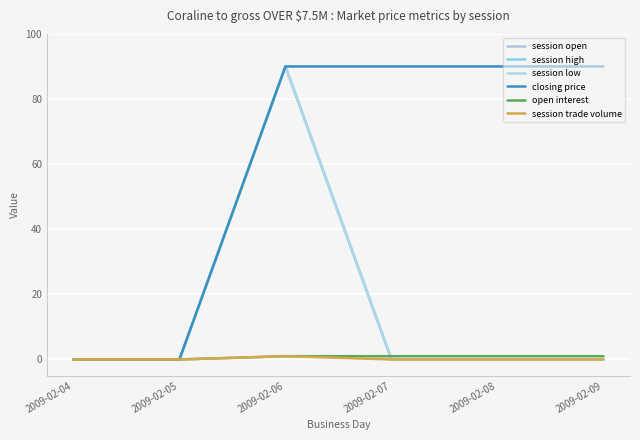

What is the value of the closing price point at the 4th from the left?

90